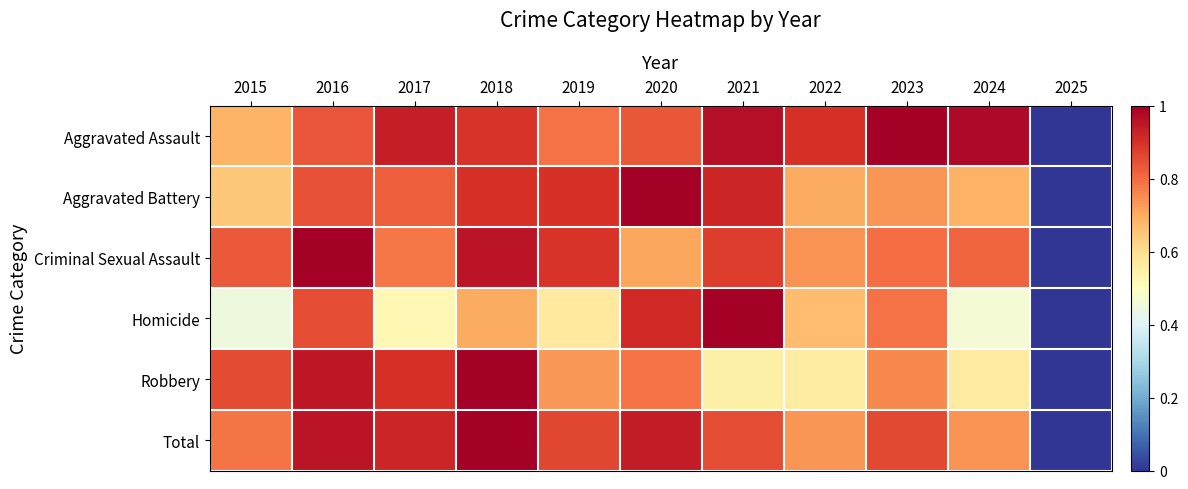

Reading right to left, list all the values displayed in this chart.

Aggravated Assault: 2025=0.0	2024=1.0	2023=1.0	2022=0.9	2021=1.0	2020=0.8	2019=0.8	2018=0.9	2017=0.9	2016=0.8	2015=0.7
Aggravated Battery: 2025=0.0	2024=0.7	2023=0.7	2022=0.7	2021=0.9	2020=1.0	2019=0.9	2018=0.9	2017=0.8	2016=0.8	2015=0.6
Criminal Sexual Assault: 2025=0.0	2024=0.8	2023=0.8	2022=0.7	2021=0.9	2020=0.7	2019=0.9	2018=1.0	2017=0.8	2016=1.0	2015=0.8
Homicide: 2025=0.0	2024=0.5	2023=0.8	2022=0.7	2021=1.0	2020=0.9	2019=0.6	2018=0.7	2017=0.5	2016=0.9	2015=0.4
Robbery: 2025=0.0	2024=0.6	2023=0.8	2022=0.6	2021=0.5	2020=0.8	2019=0.7	2018=1.0	2017=0.9	2016=0.9	2015=0.9
Total: 2025=0.0	2024=0.7	2023=0.9	2022=0.7	2021=0.8	2020=0.9	2019=0.9	2018=1.0	2017=0.9	2016=1.0	2015=0.8